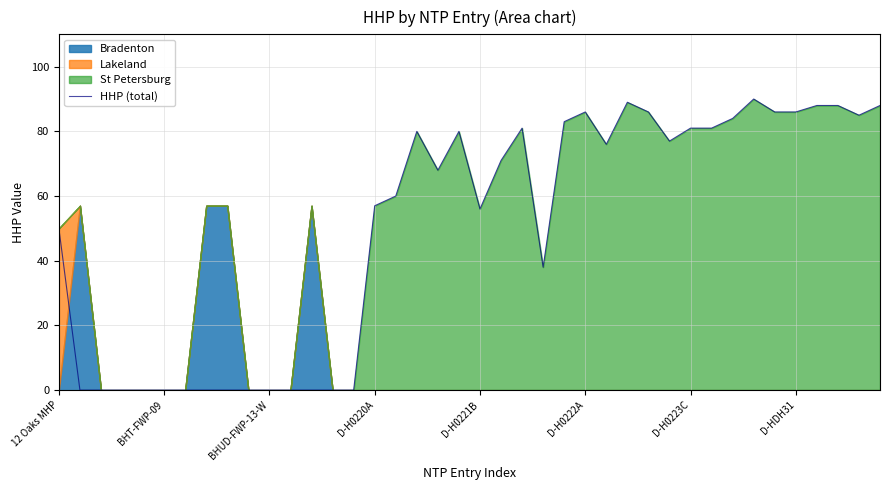

The HHP (total) series shows 20 at D-H0222A. True or false?

False